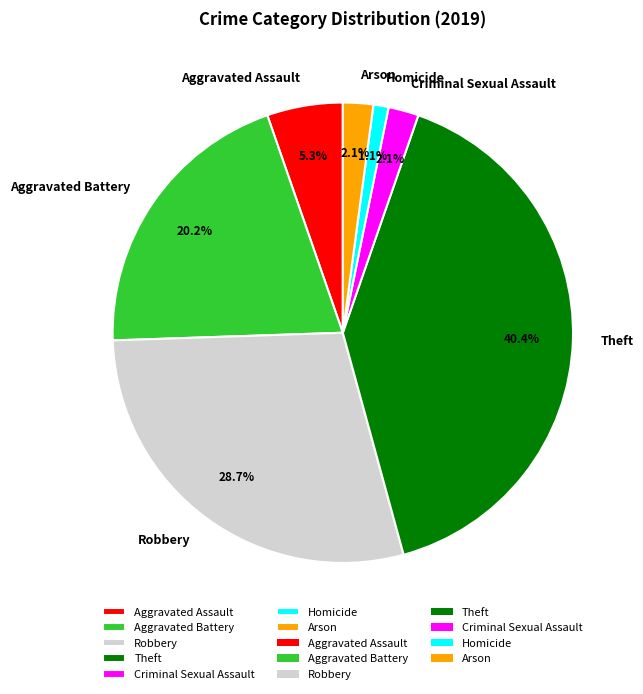

How many slices are in this pie chart?

7